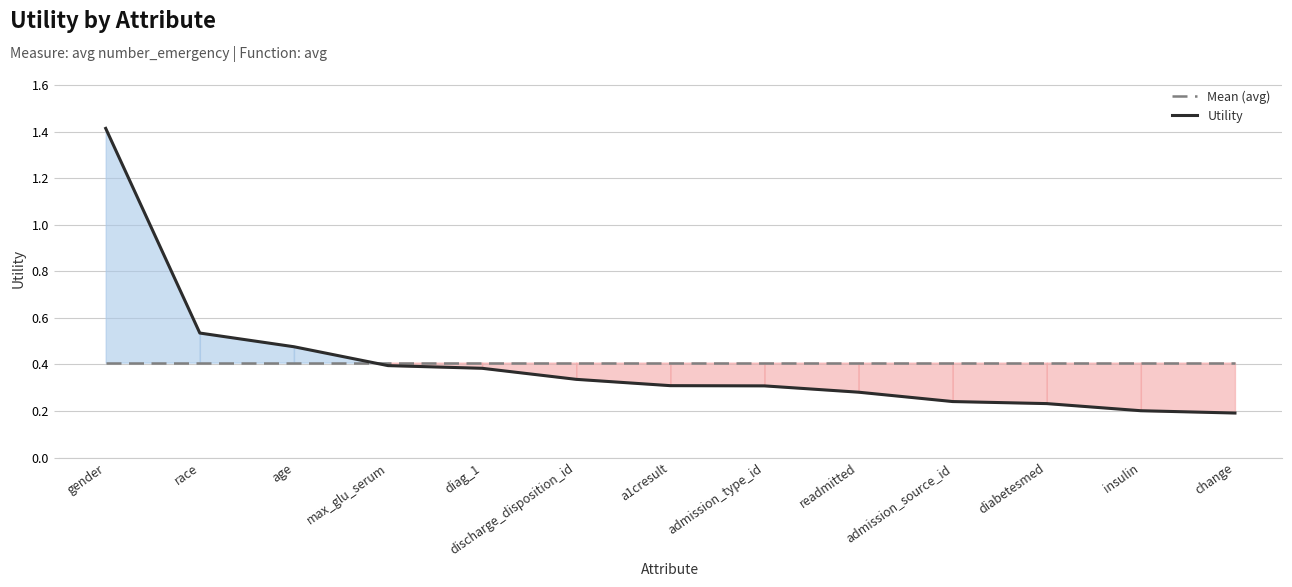

List the labels in order of Mean (avg) value, smallest first.

gender, race, age, max_glu_serum, diag_1, discharge_disposition_id, a1cresult, admission_type_id, readmitted, admission_source_id, diabetesmed, insulin, change